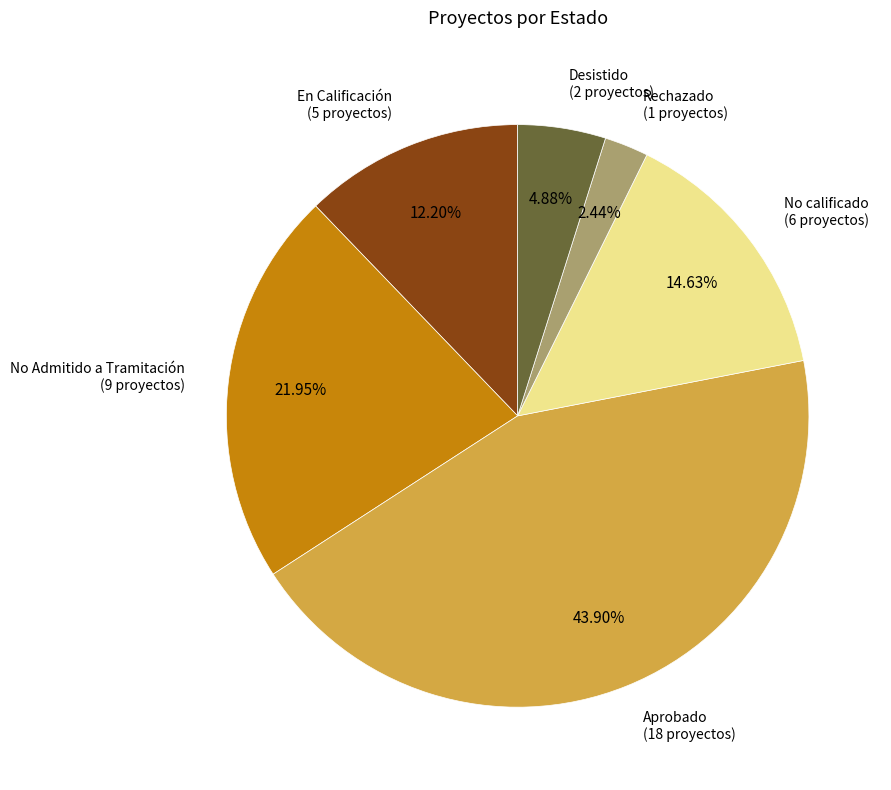

Rank the categories by value from lowest to highest.

Rechazado, Desistido, En Calificación, No calificado, No Admitido a Tramitación, Aprobado